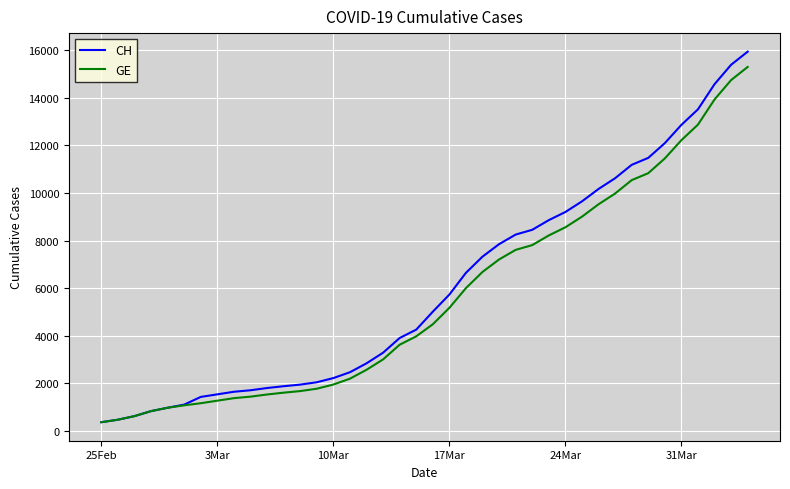

What is the highest value of the GE series?

15284